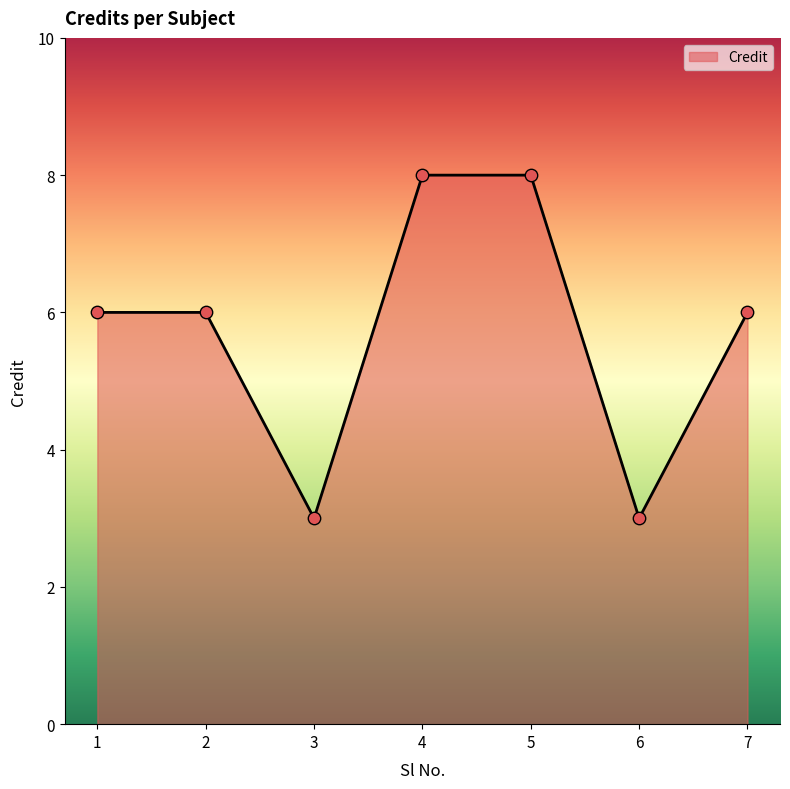

What is the ratio of the value at 4 to the value at 5?

1.0